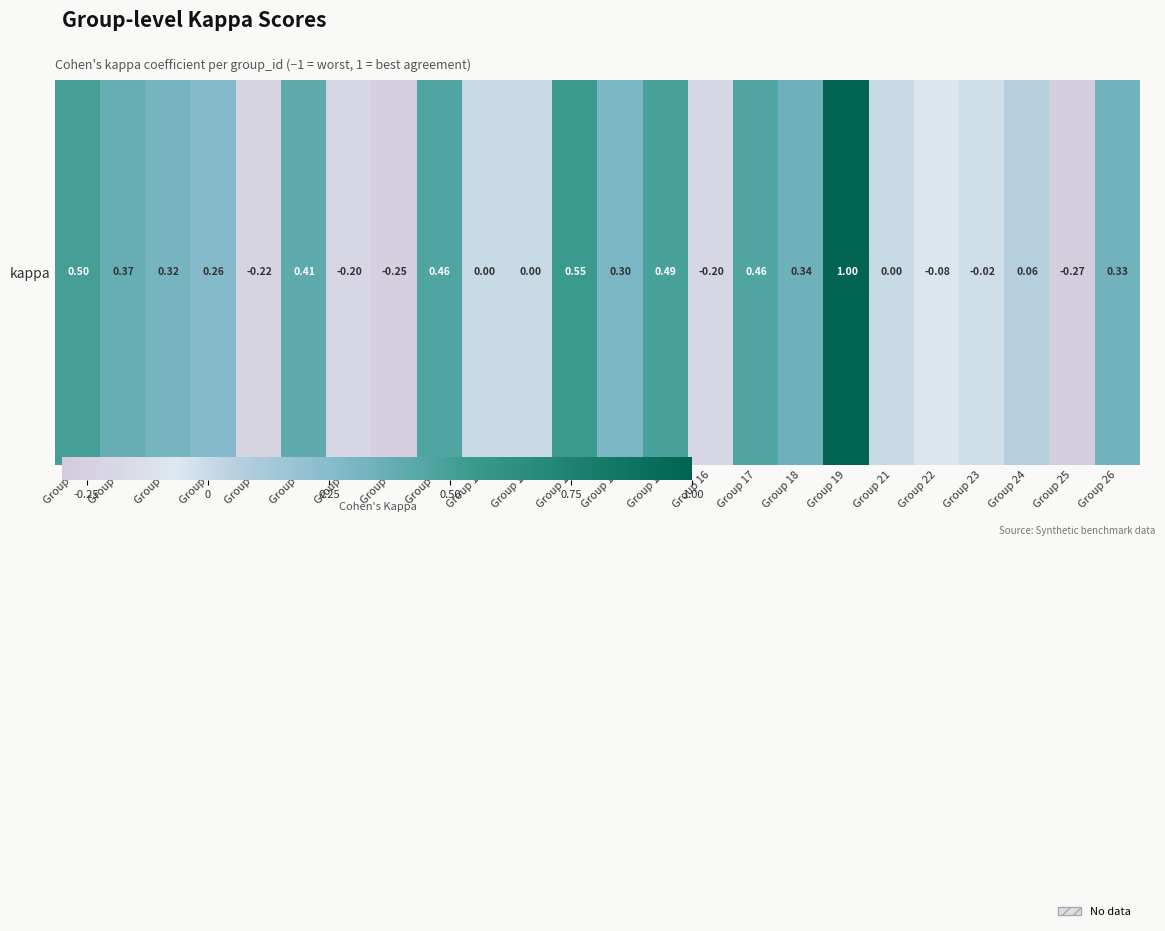

What is the sum of all values?

4.6